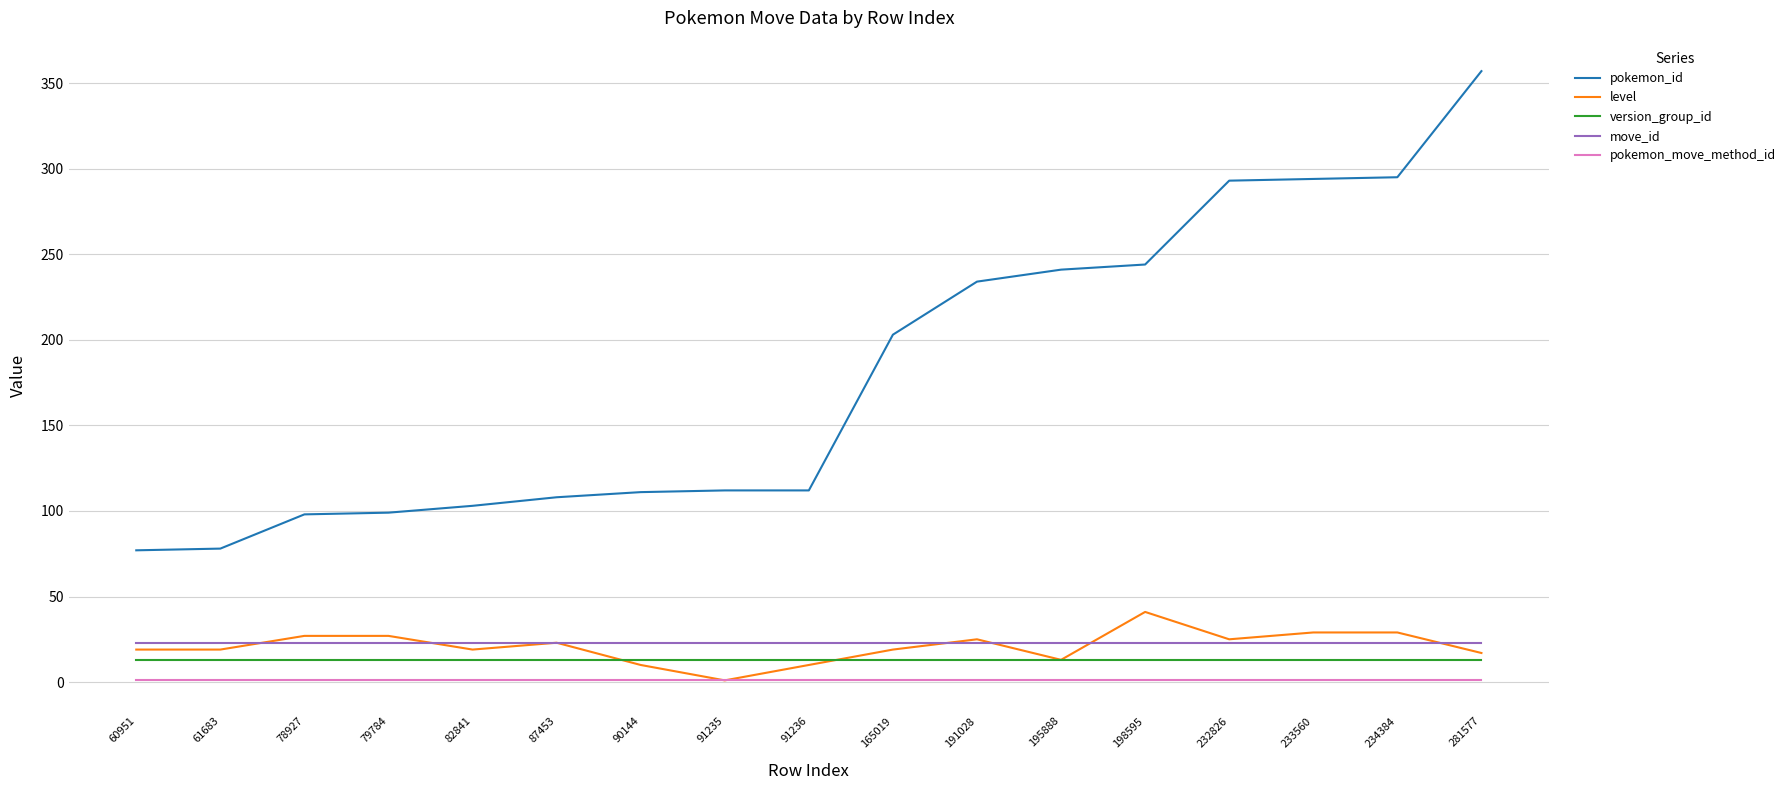

How many categories are shown in the chart?

17